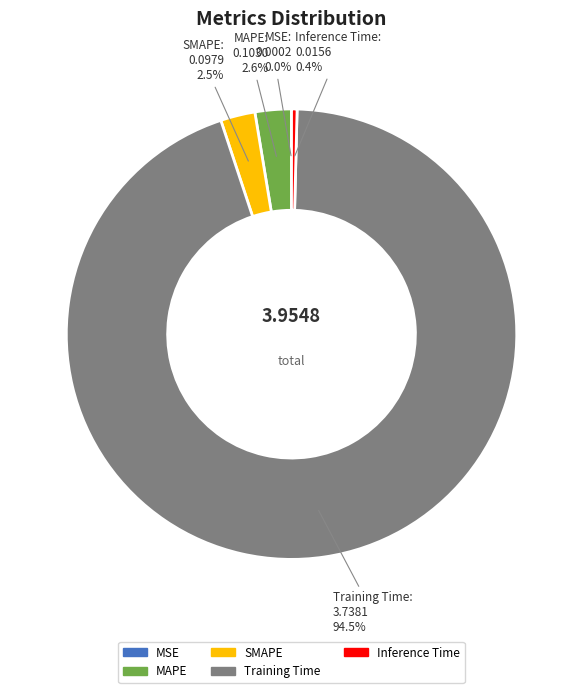

To the nearest percent, what is the combined percentage of MAPE and Inference Time?

3%